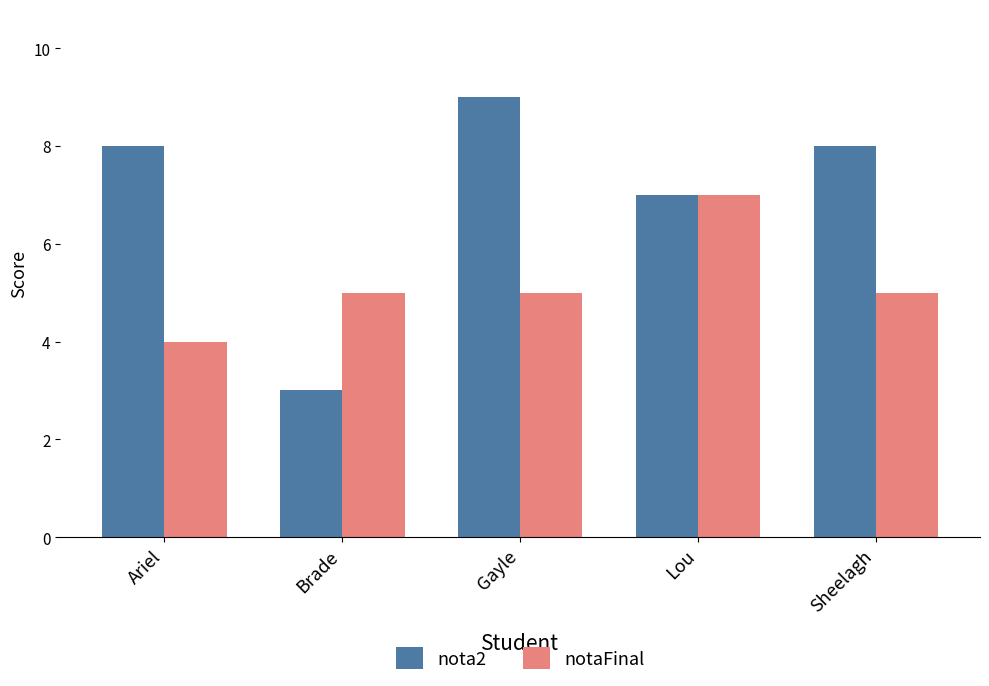

At which category does the chart reach its minimum across all series?

Brade